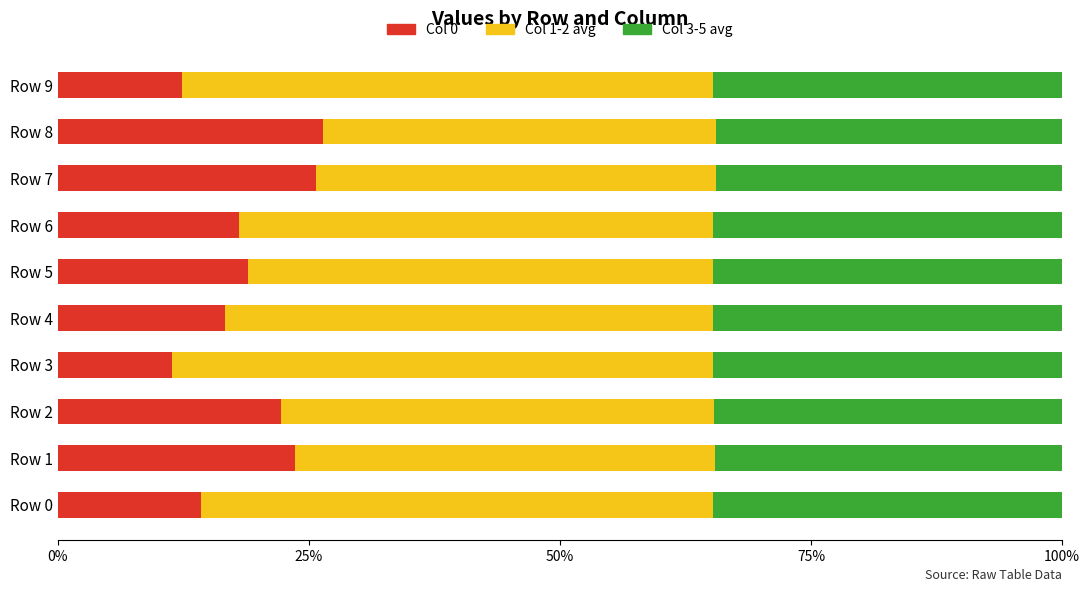

What is the average value of the Col 0 series?

18.9